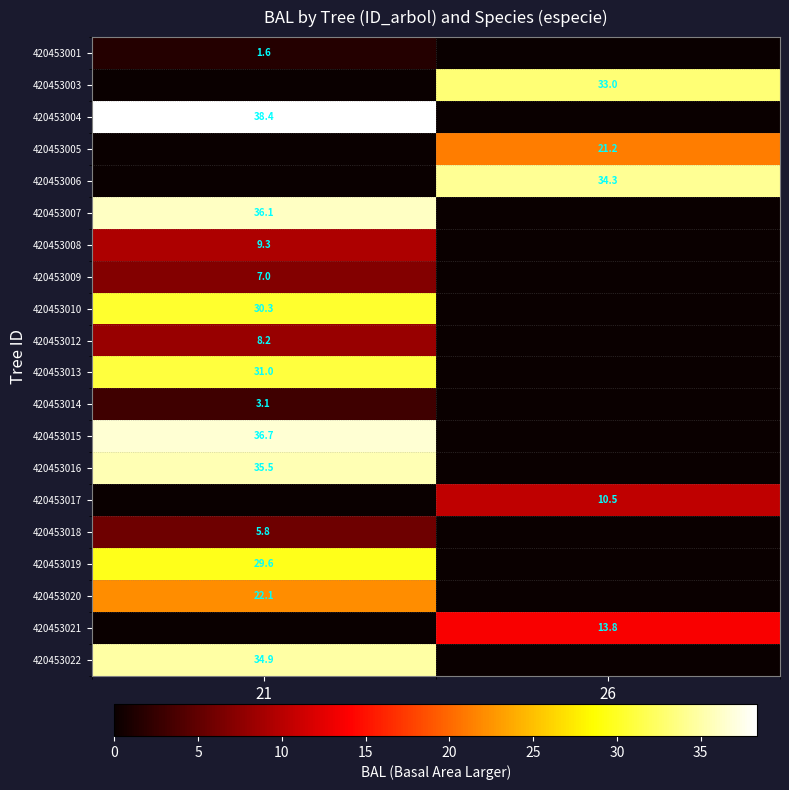

The 420453018 series shows 7.9 at 21. True or false?

False